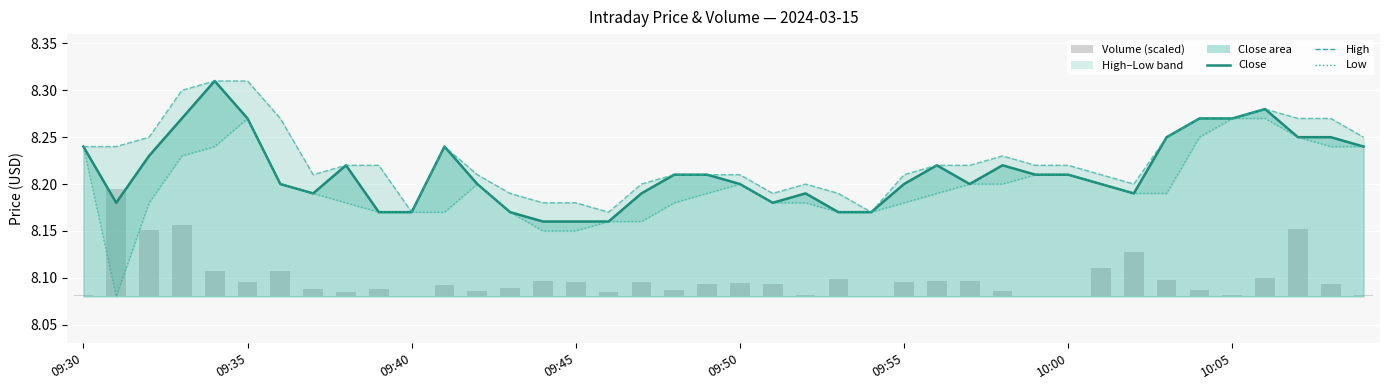

What position from the left is 17?

18